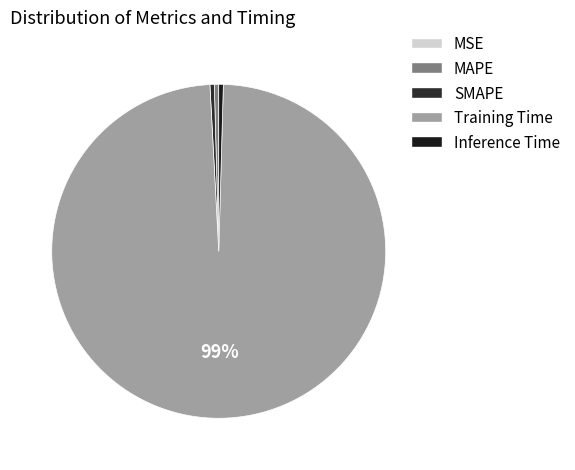

Is it true that MSE is 1% of the pie?

False